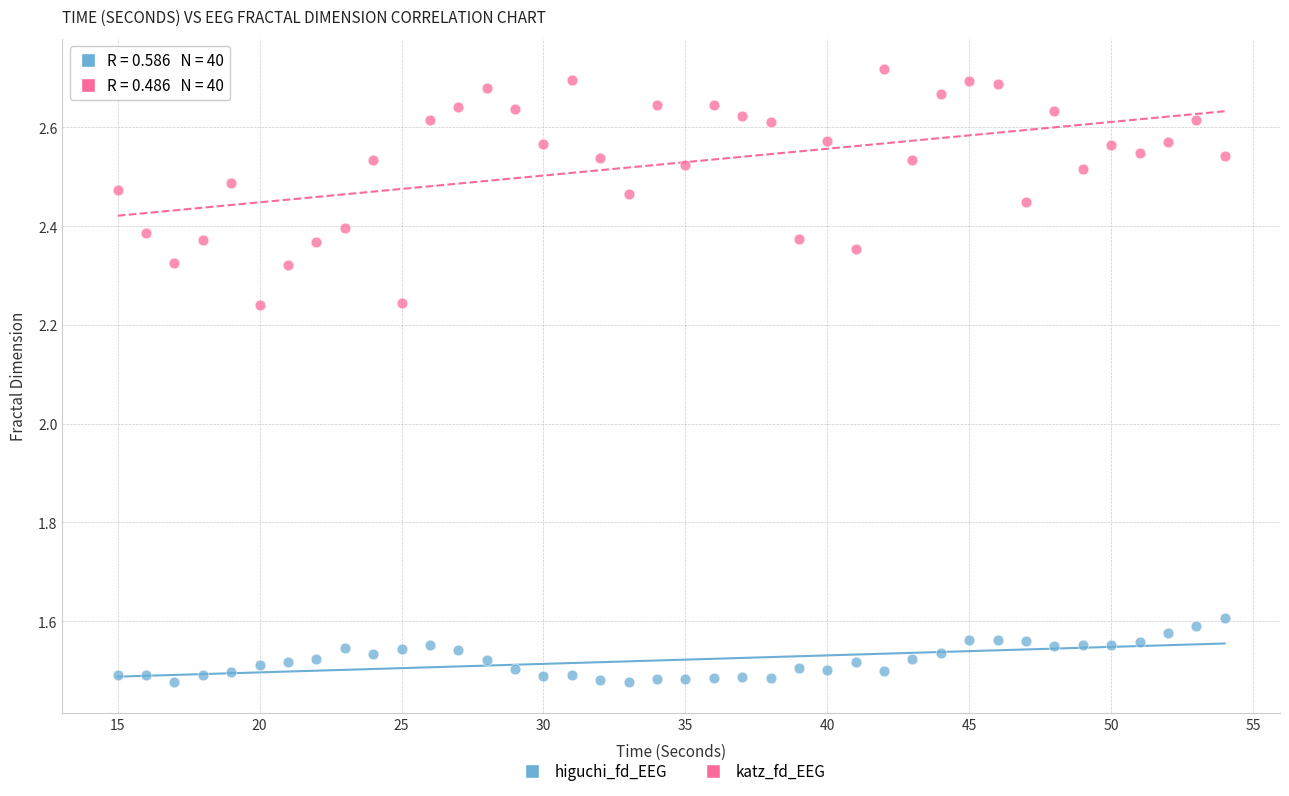

Which series contains the lowest Y value?

higuchi_fd_EEG